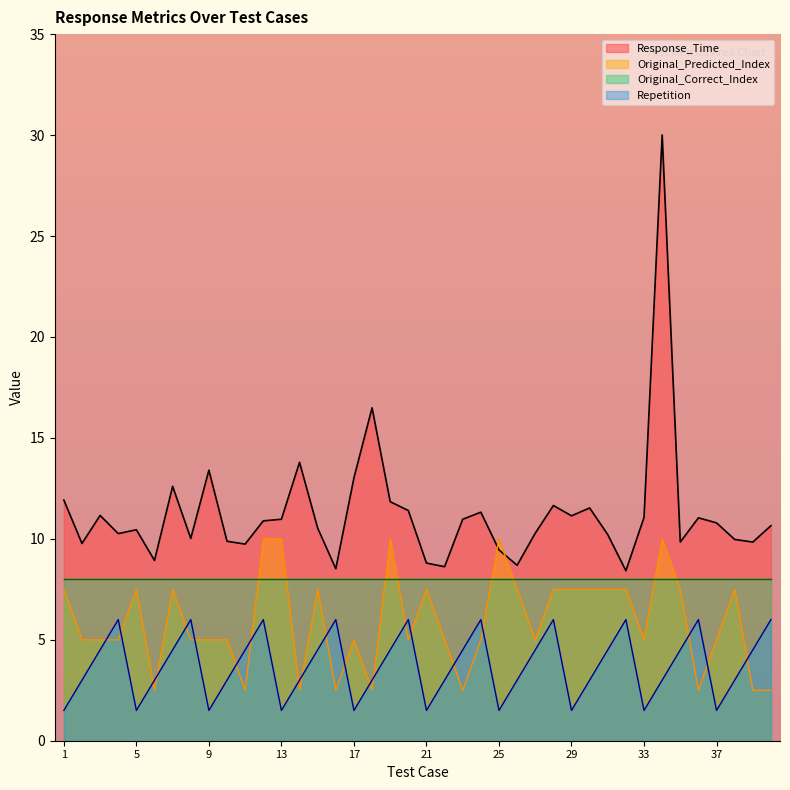

True or false: Repetition and Original_Predicted_Index cross at least once.

True